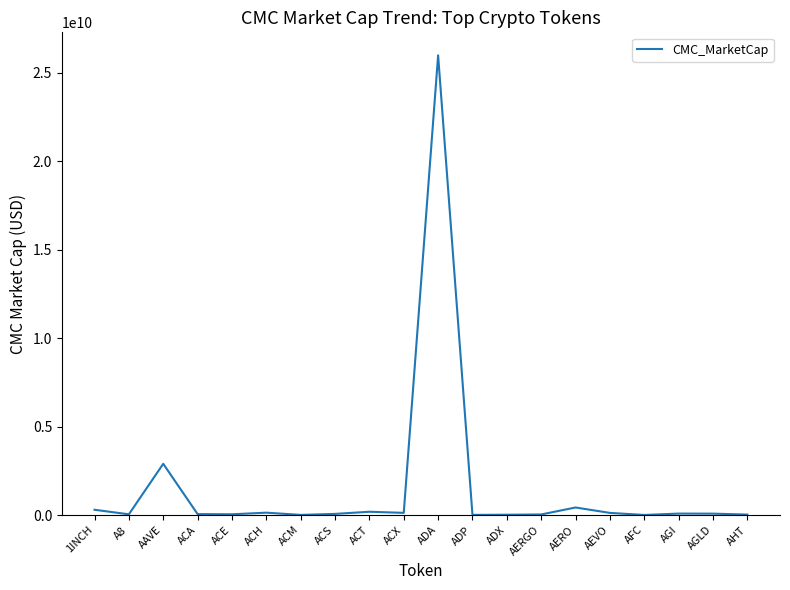

What is the approximate value at ACA?

51533700.6